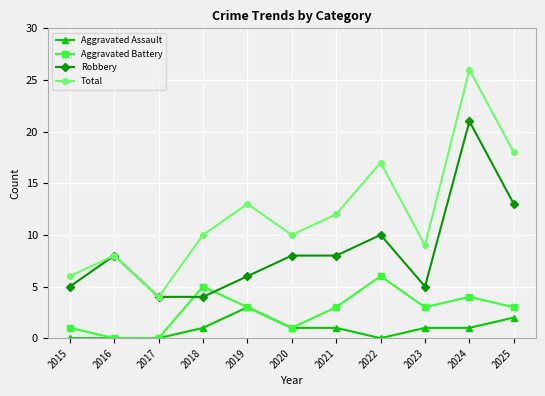

Is the value of Aggravated Assault at 2025 greater than the value of Aggravated Battery at 2018?

No